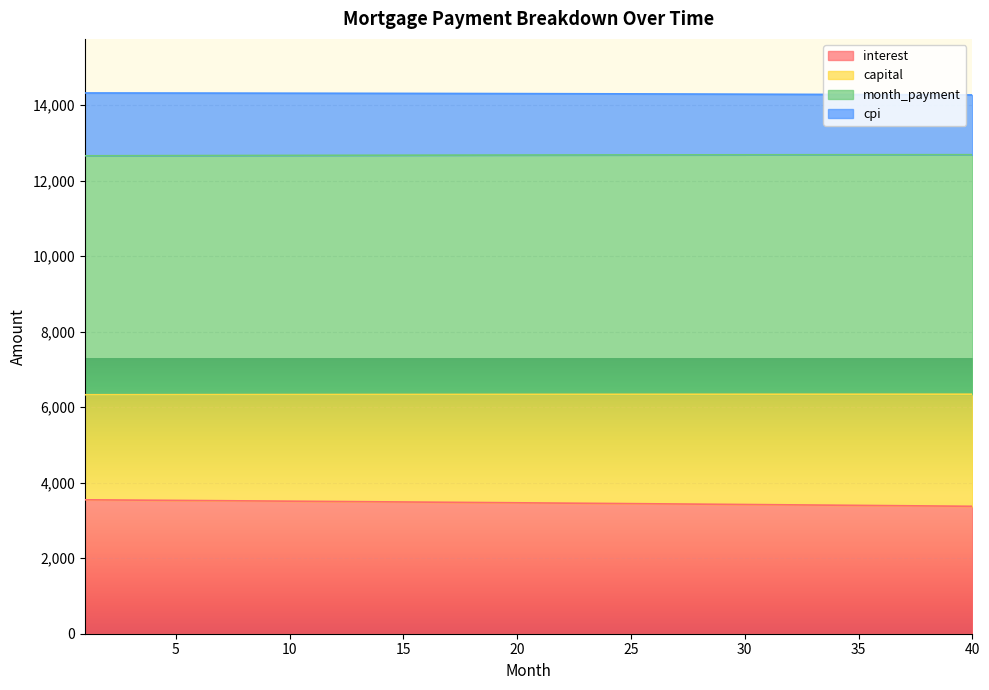

What is the difference between the month_payment values at 19 and 9?

9.7